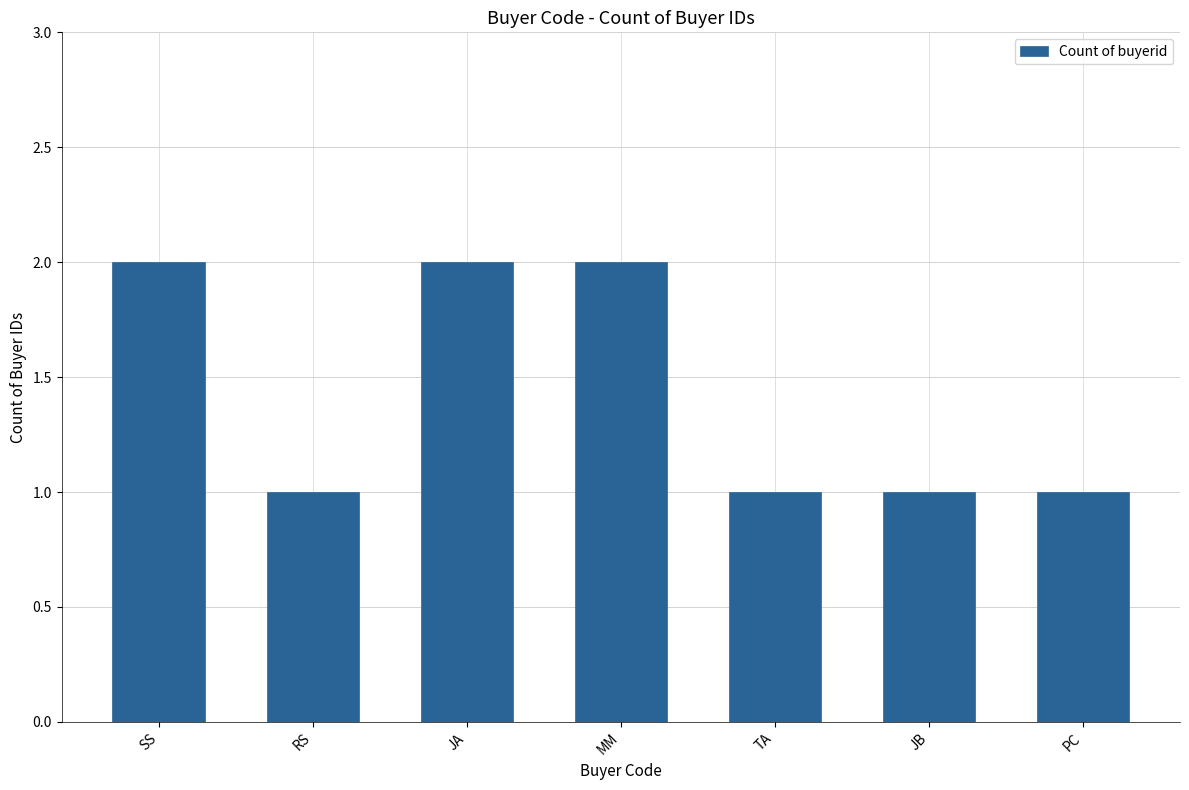

True or false: the data shows 3 at JA.

False